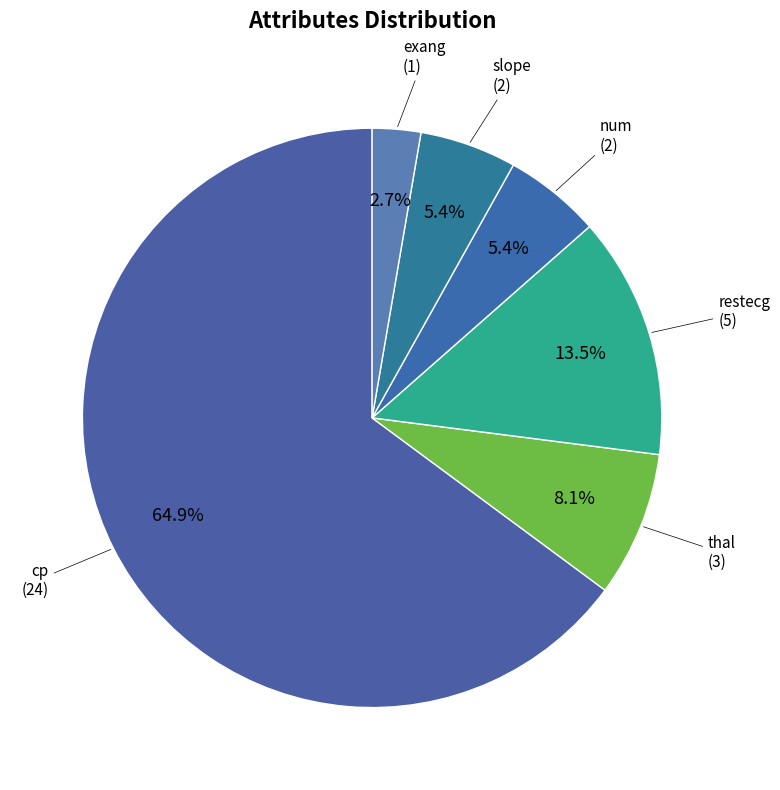

Count the number of slices in the pie.

6